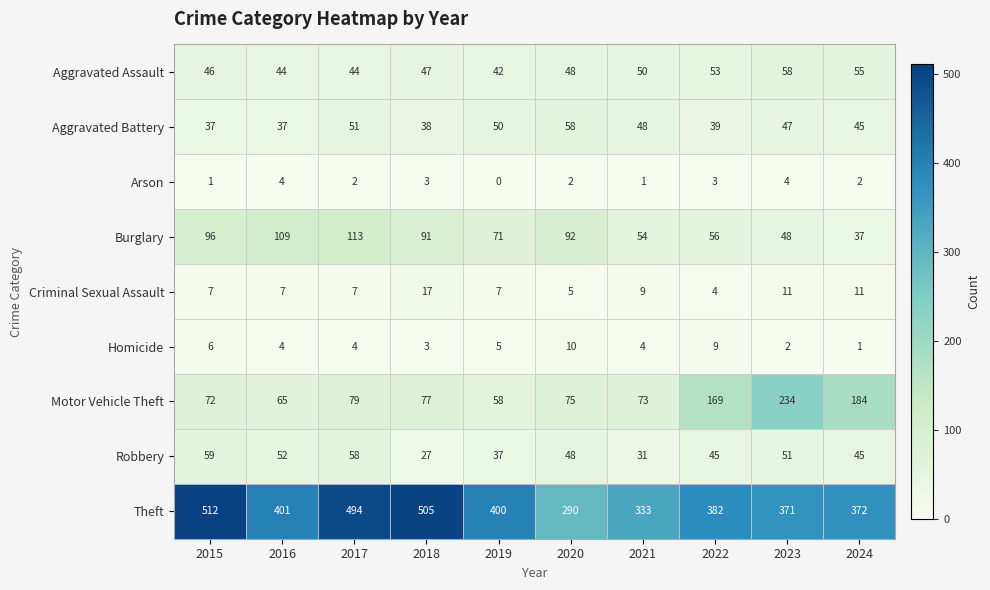

The Criminal Sexual Assault series shows 15 at 2024. True or false?

False